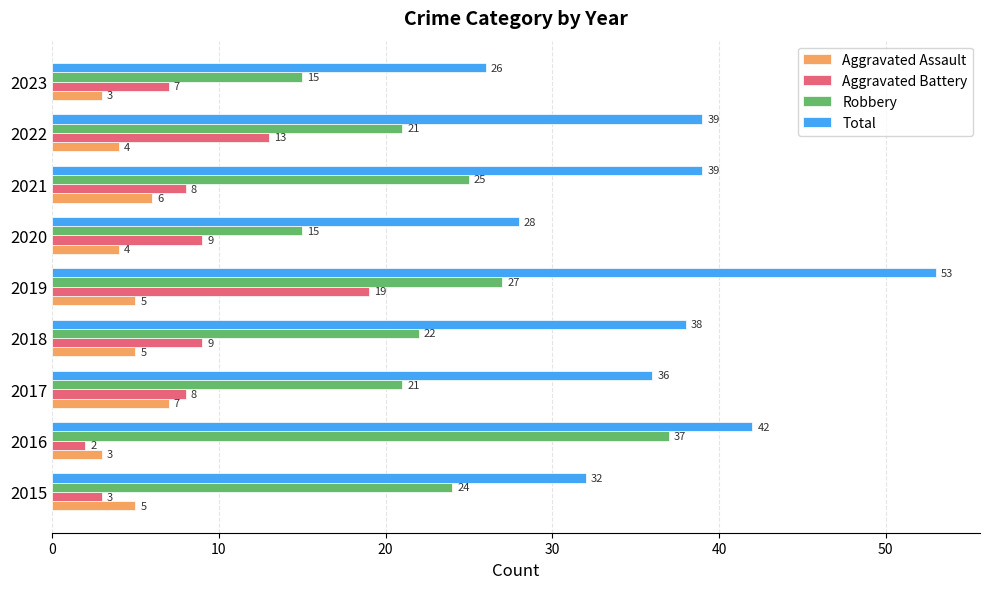

Which series has the largest total across all categories?

Total